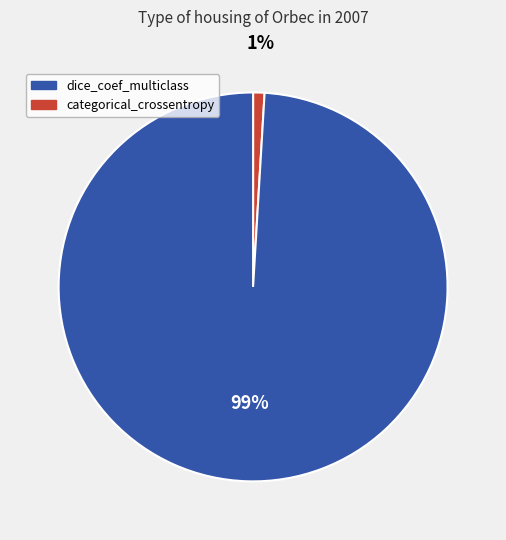

Is there a majority slice in this chart?

Yes